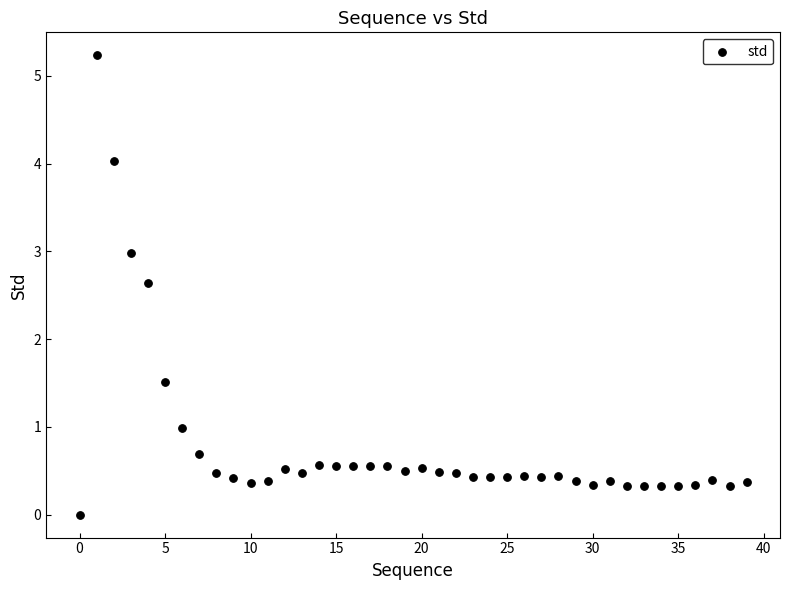

What Y value in the scatter plot is closest to 2?

1.5